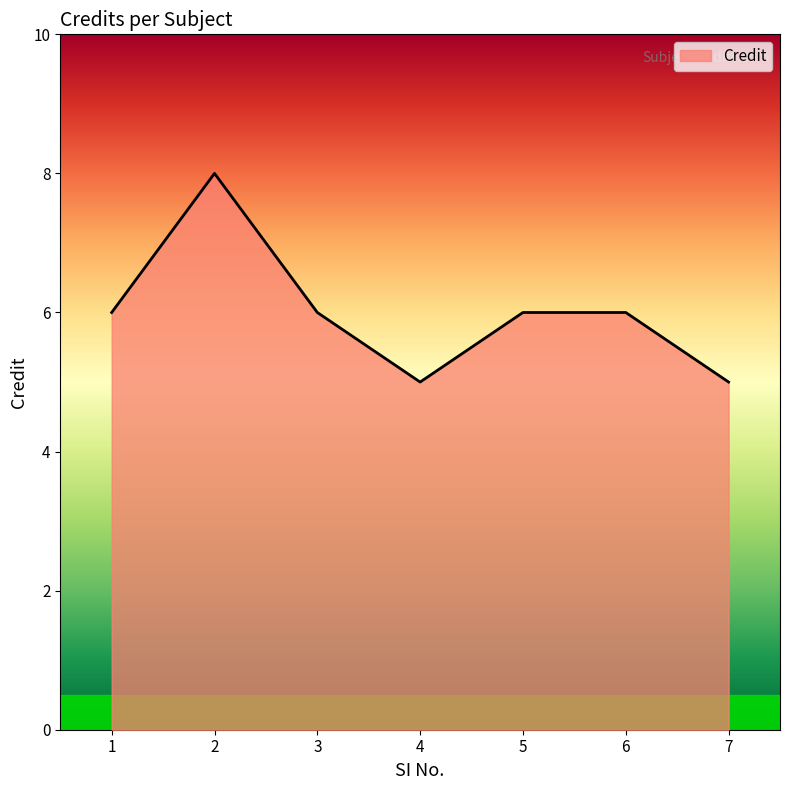

What is the greatest value displayed?

8